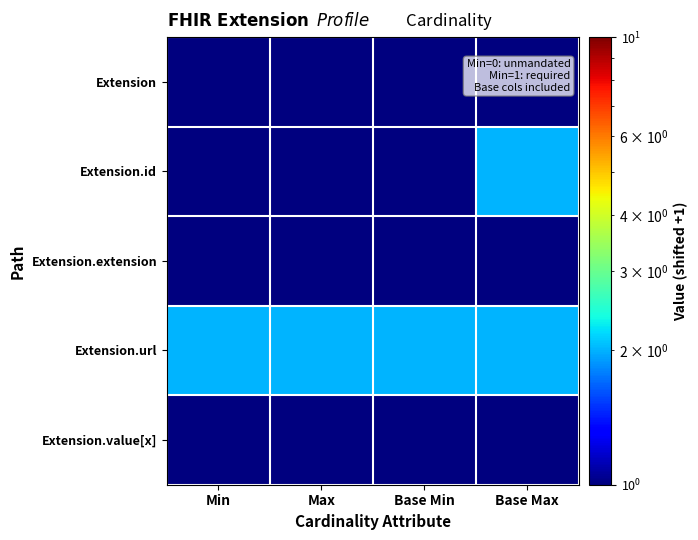

What is the smallest value displayed?

1